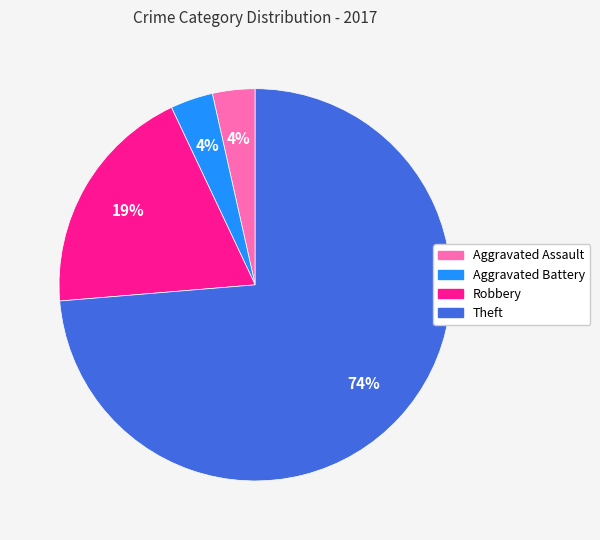

Is there a majority slice in this chart?

Yes